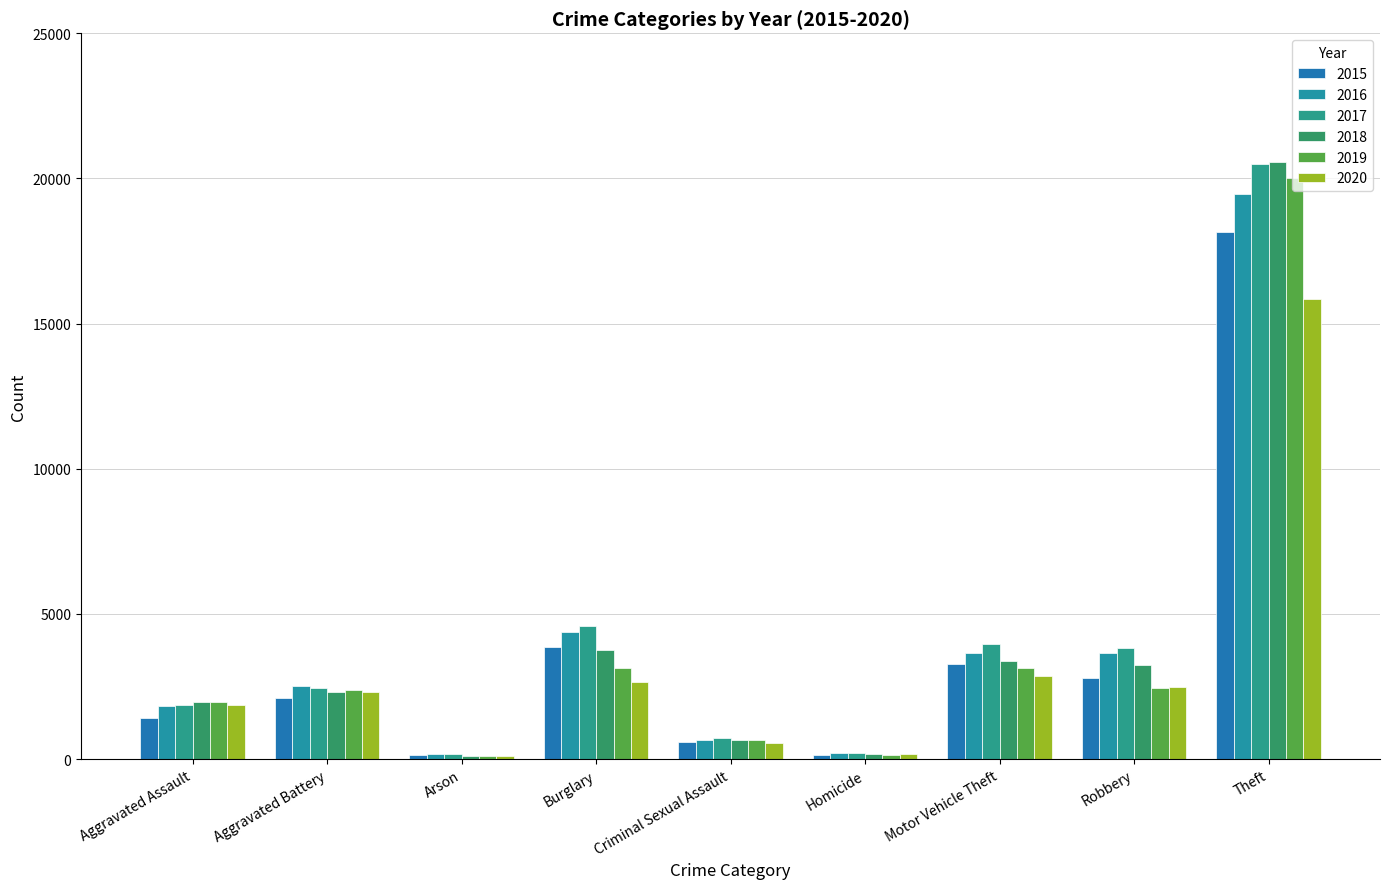

What is the label of the 2nd bar from the left?

Aggravated Battery